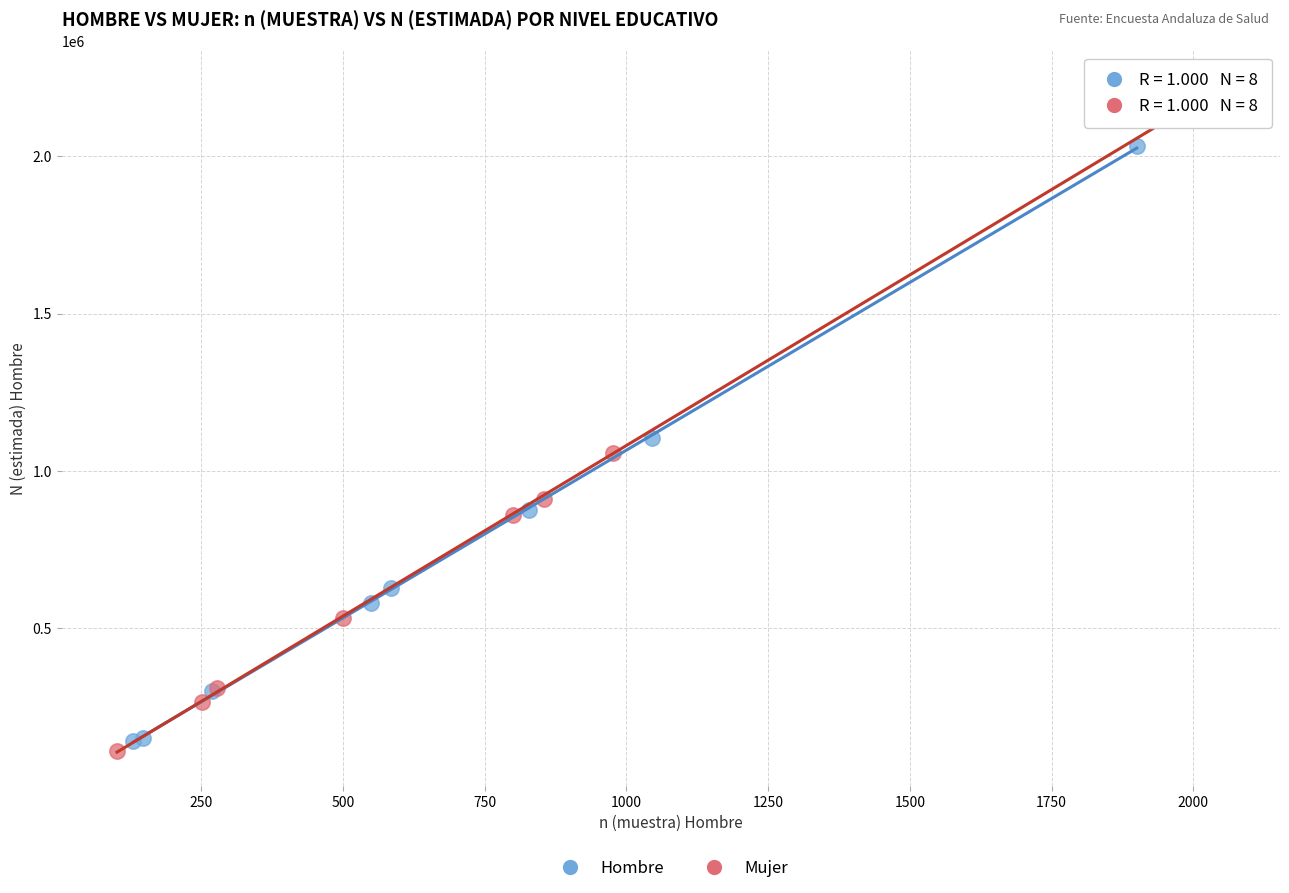

Which series has the widest spread of Y values?

Mujer